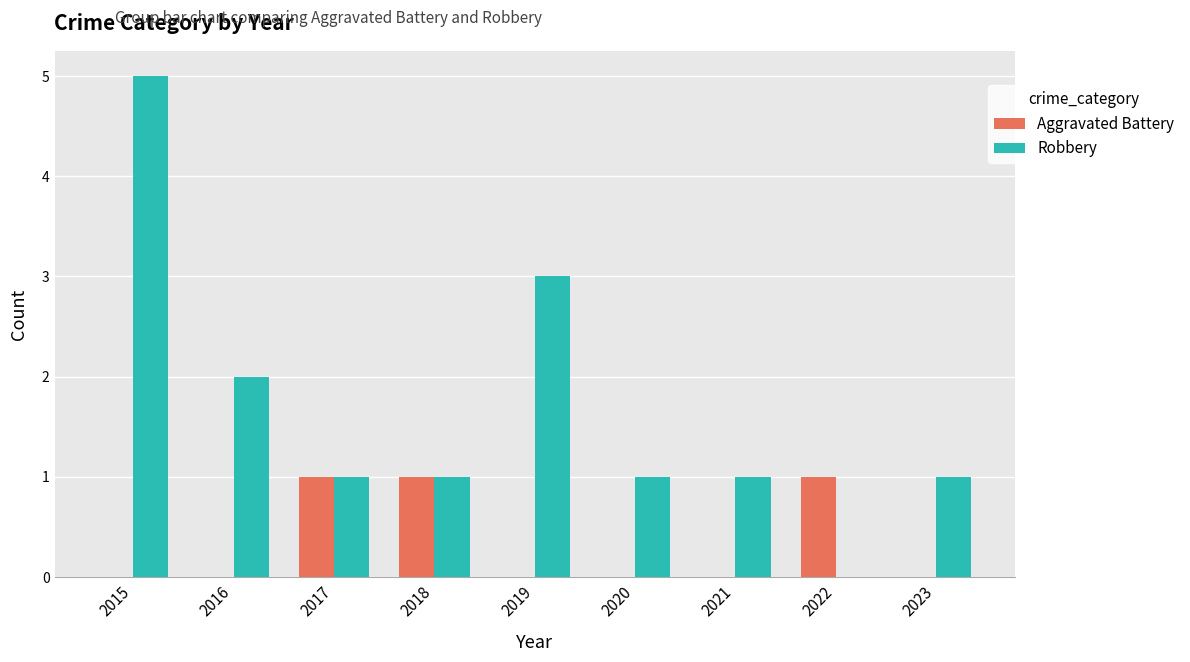

Reading left to right, extract all data points from this chart.

Aggravated Battery: 2015=0	2016=0	2017=1	2018=1	2019=0	2020=0	2021=0	2022=1	2023=0
Robbery: 2015=5	2016=2	2017=1	2018=1	2019=3	2020=1	2021=1	2022=0	2023=1